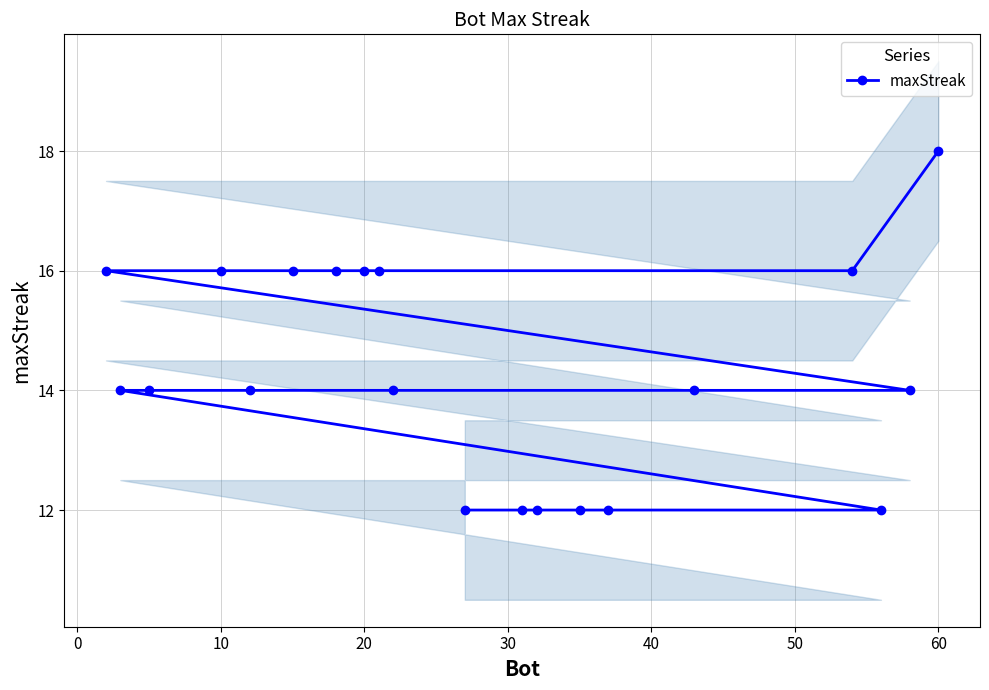

Reading right to left, what are all the values shown in this chart?

12	12	12	12	12	12	14	14	14	14	14	14	16	16	16	16	16	16	16	18